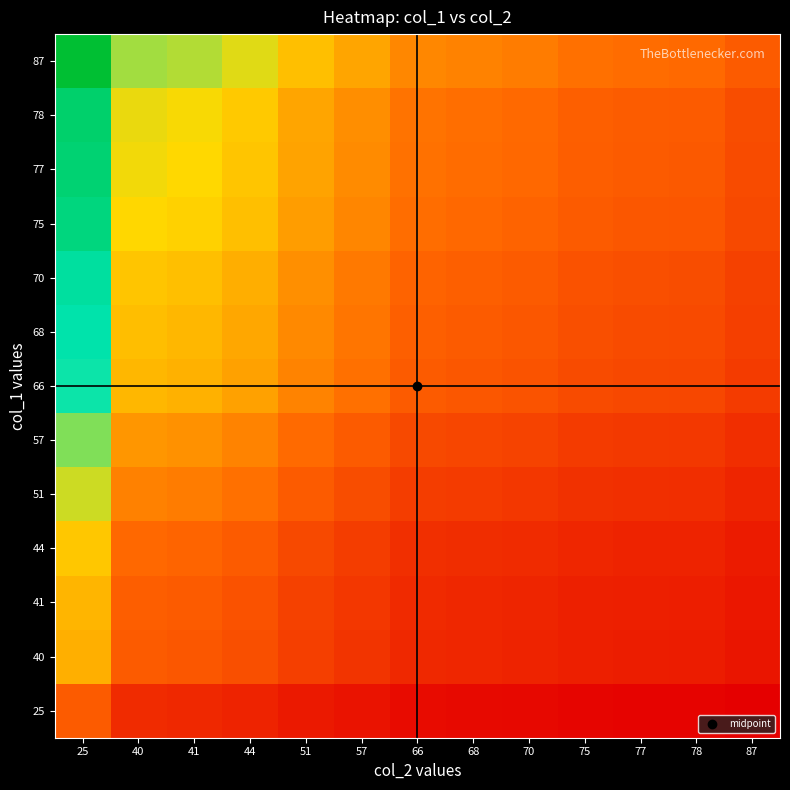

Which category has the lowest value across all series?

87